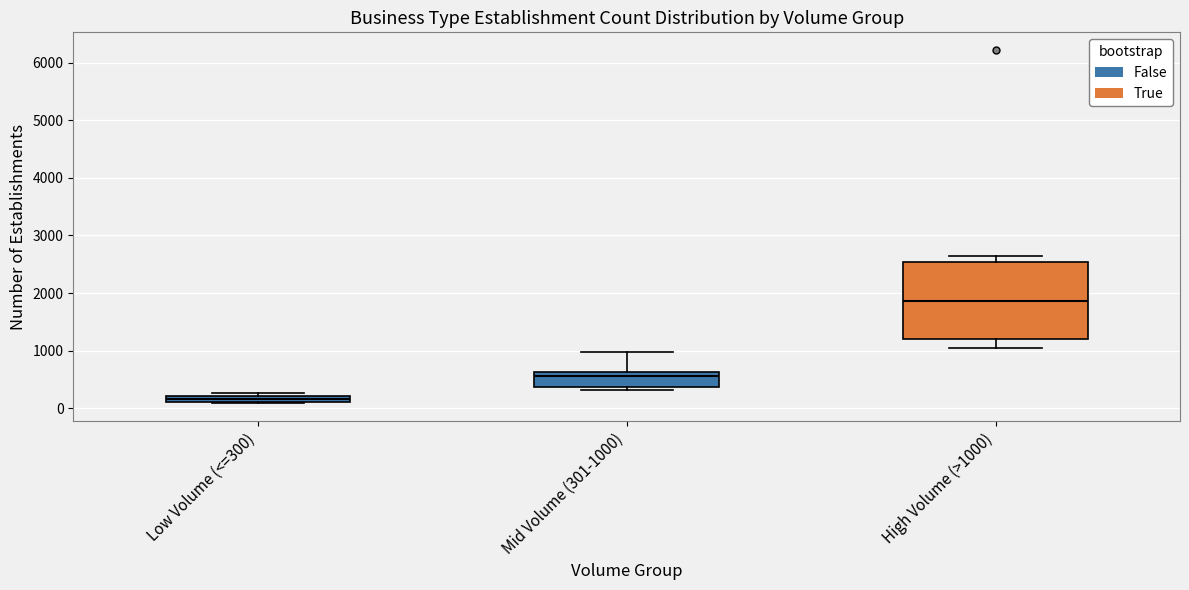

Comparing the boxes themselves (not the whiskers), which one is the tallest?

High Volume (>1000)